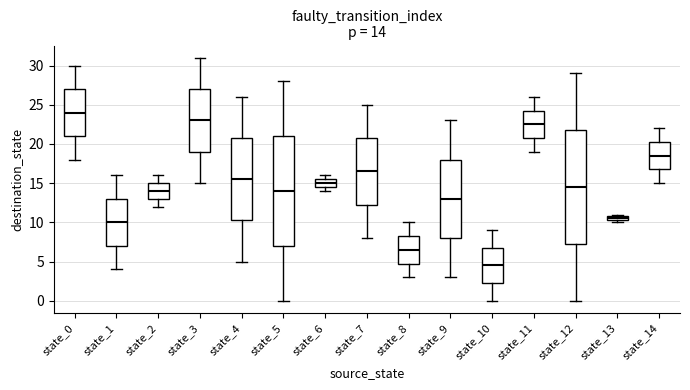

Comparing the boxes themselves (not the whiskers), which one is the tallest?

state_12